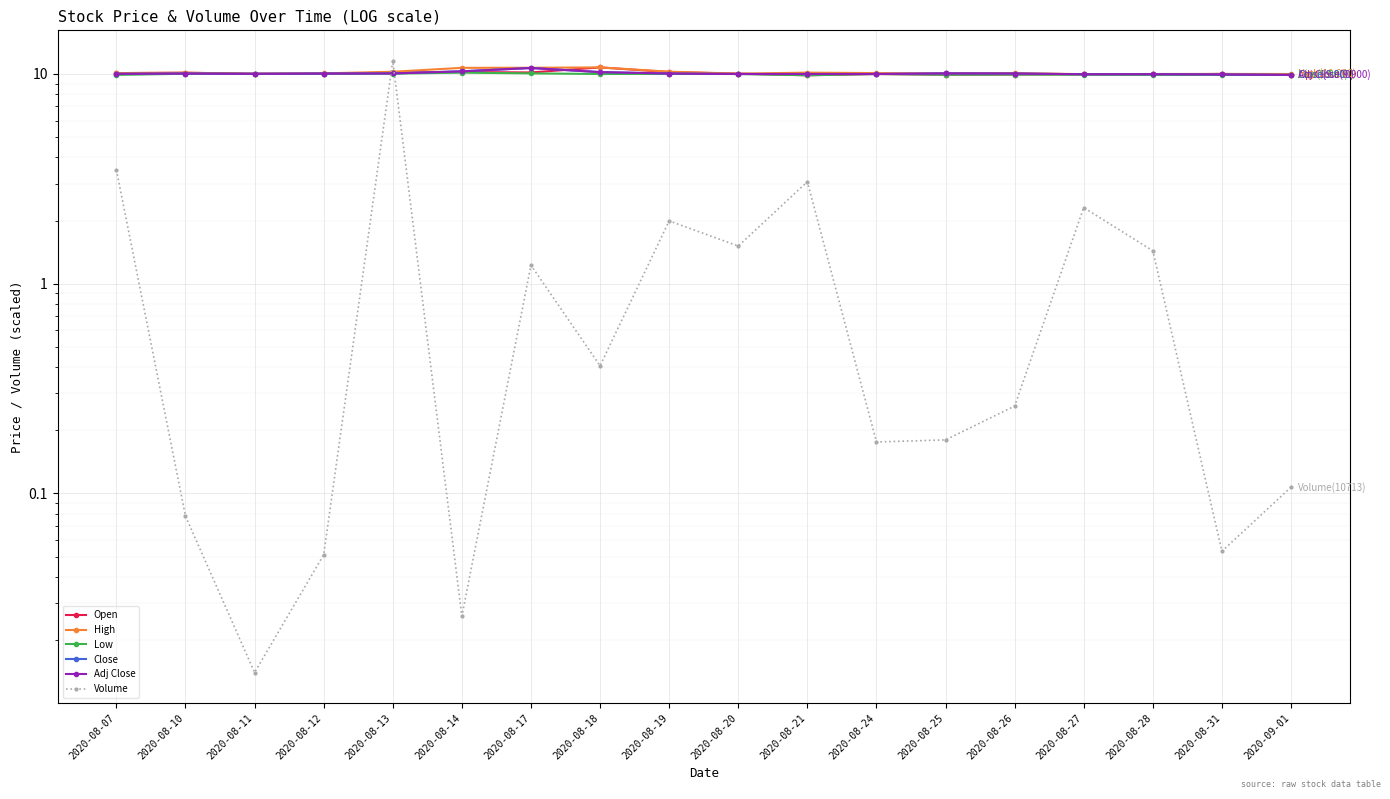

At which label is Low closest to 10?

2020-08-18